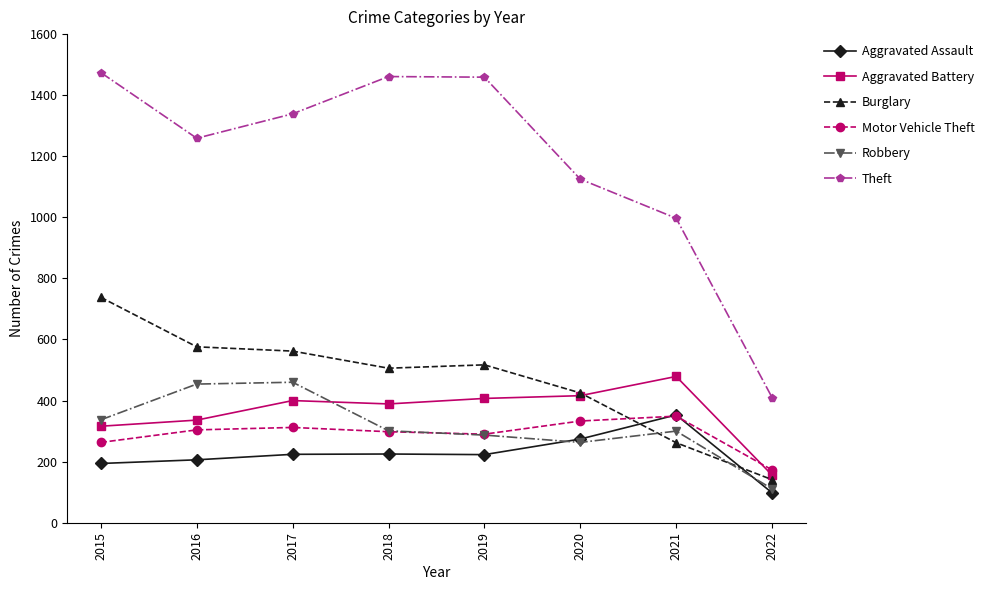

Which label corresponds to the smallest value in the chart?

2022